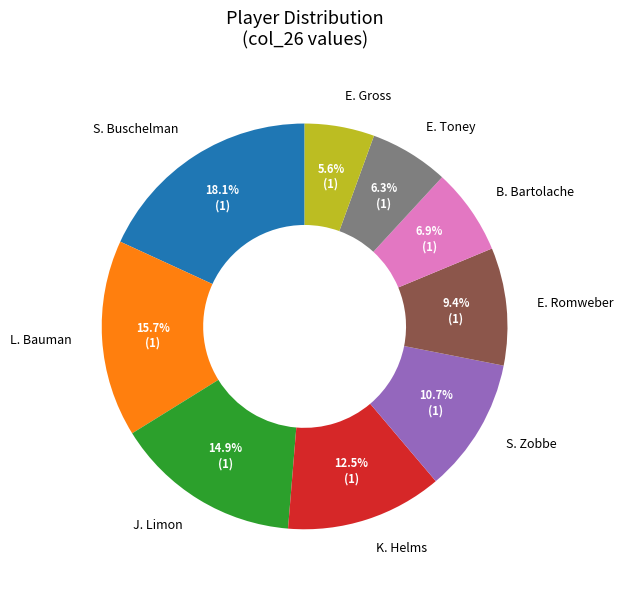

Which category has the biggest portion of the pie?

S. Buschelman